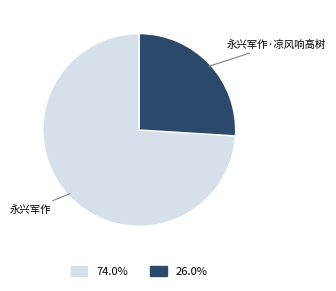

Is there a majority slice in this chart?

Yes